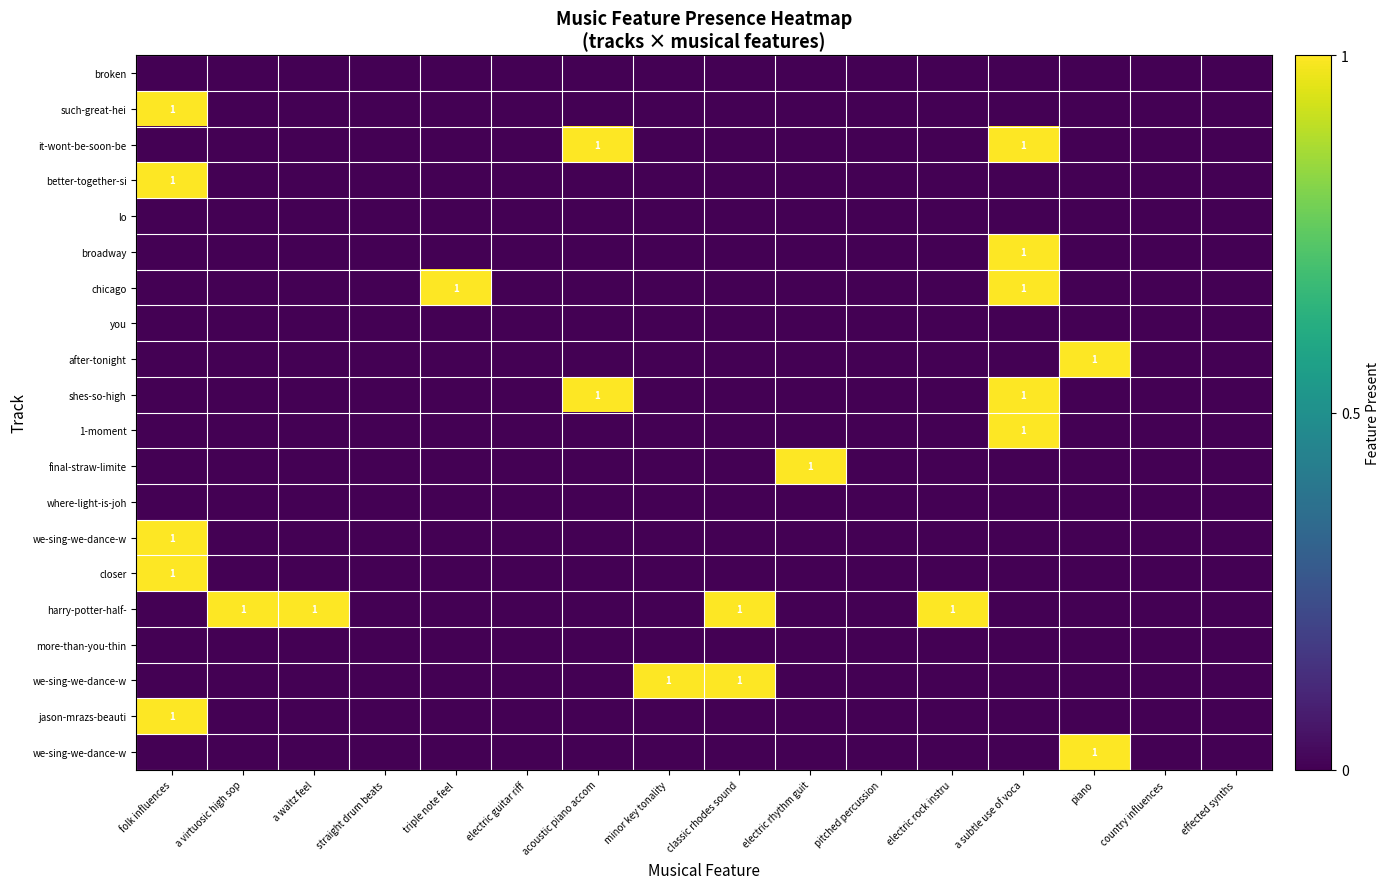

What is the difference between the highest and lowest values at piano?

1